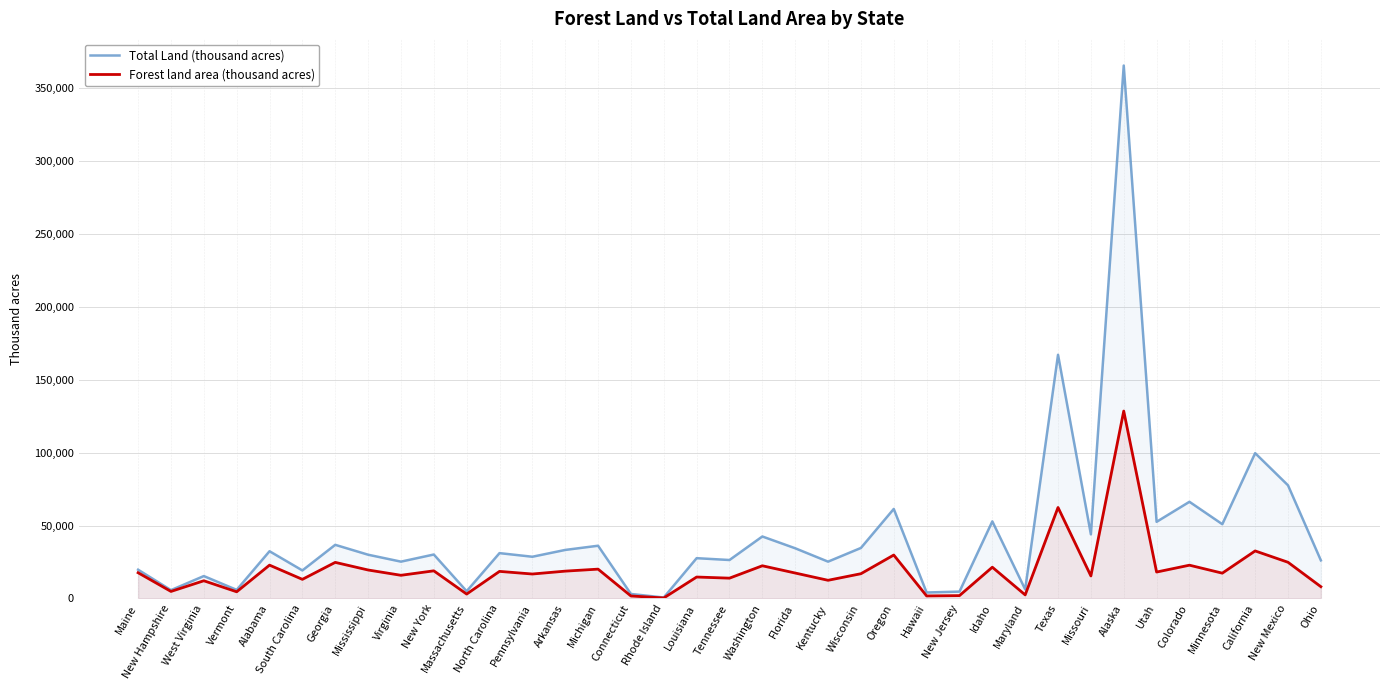

List the series in order of their peak value, lowest first.

Forest land area (thousand acres), Total Land (thousand acres)